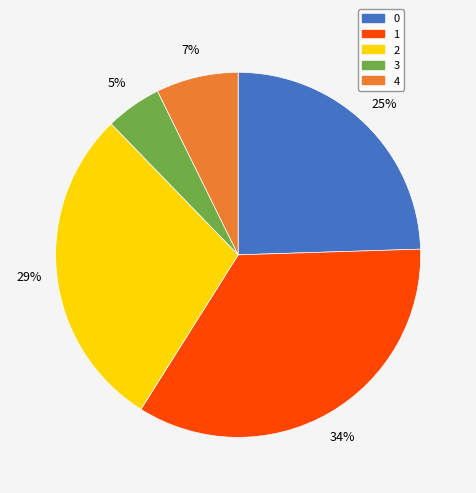

What is the largest slice in the pie chart?

1